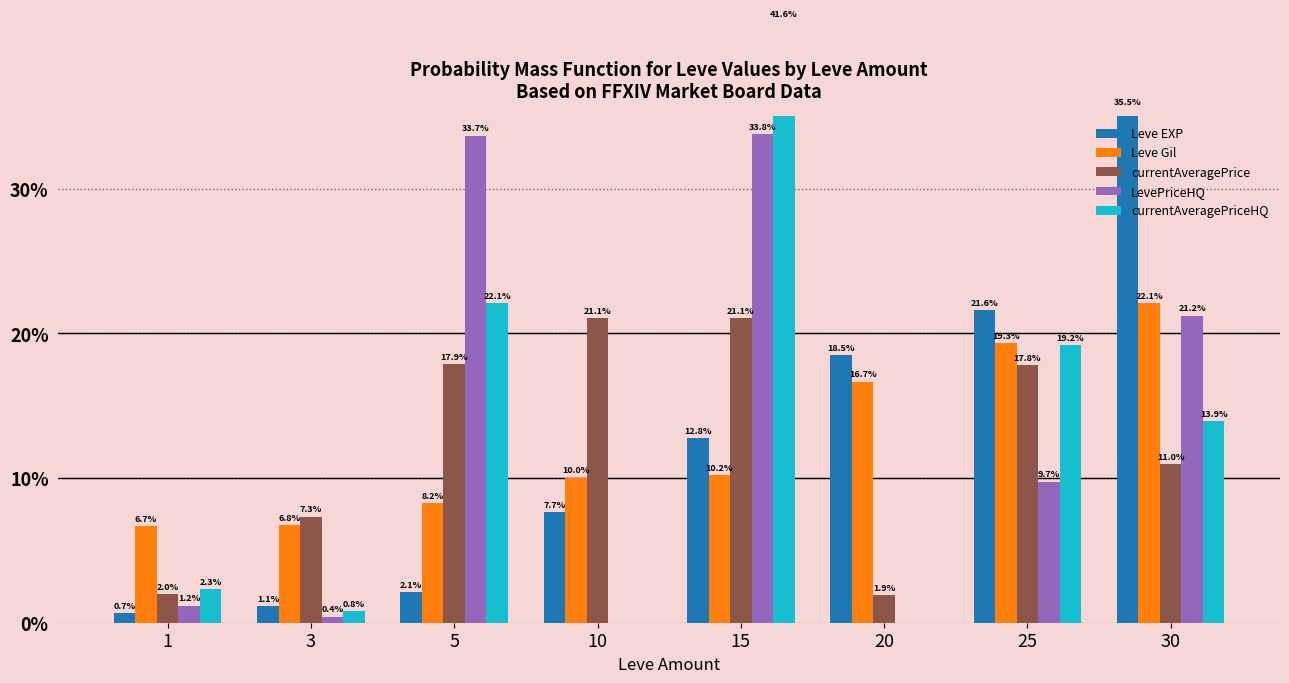

Reading right to left, extract all data points from this chart.

Leve EXP: 30=35.5	25=21.6	20=18.5	15=12.8	10=7.7	5=2.1	3=1.1	1=0.7
Leve Gil: 30=22.1	25=19.3	20=16.7	15=10.2	10=10.0	5=8.2	3=6.8	1=6.7
currentAveragePrice: 30=11.0	25=17.8	20=1.9	15=21.1	10=21.1	5=17.9	3=7.3	1=2.0
LevePriceHQ: 30=21.2	25=9.7	20=0.0	15=33.8	10=0.0	5=33.7	3=0.4	1=1.2
currentAveragePriceHQ: 30=13.9	25=19.2	20=0.0	15=41.6	10=0.0	5=22.1	3=0.8	1=2.3